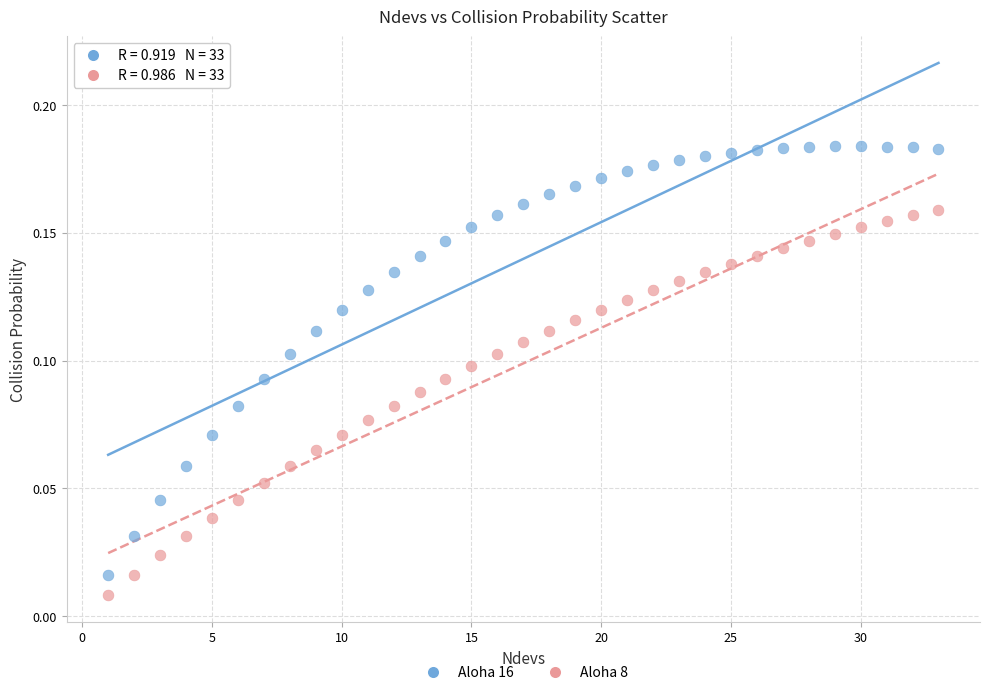

What are all the series names shown in the legend?

Aloha 16, Aloha 8